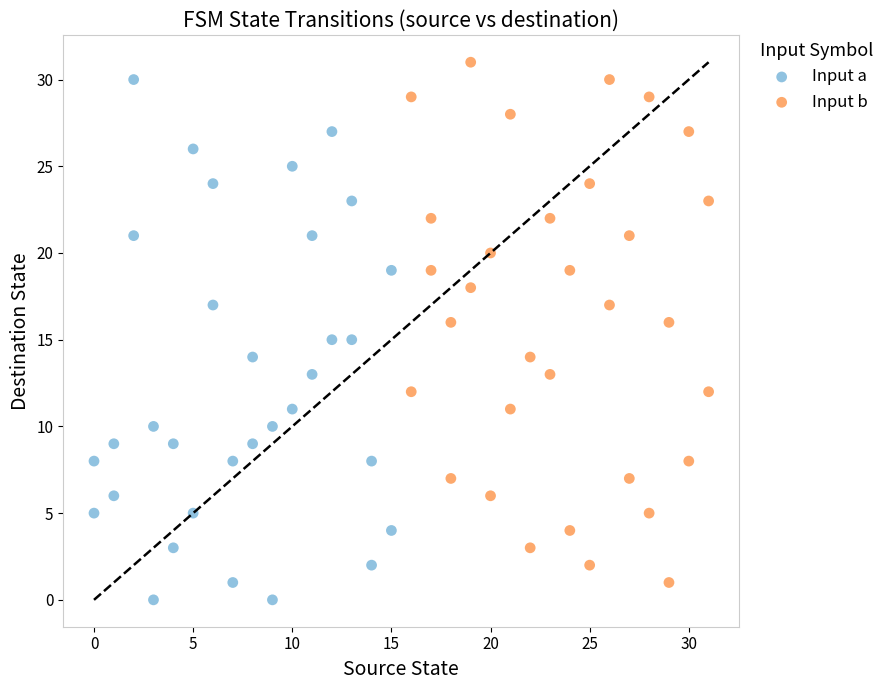

What are all the series names shown in the legend?

Input a, Input b